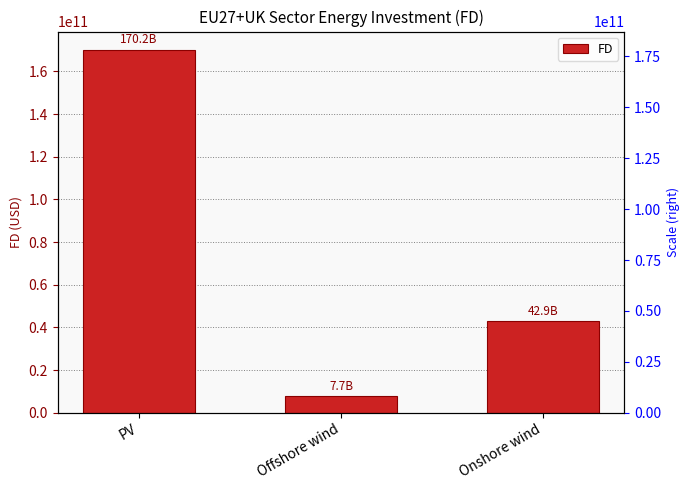

Are the bars grouped side by side (vs. stacked)?

No